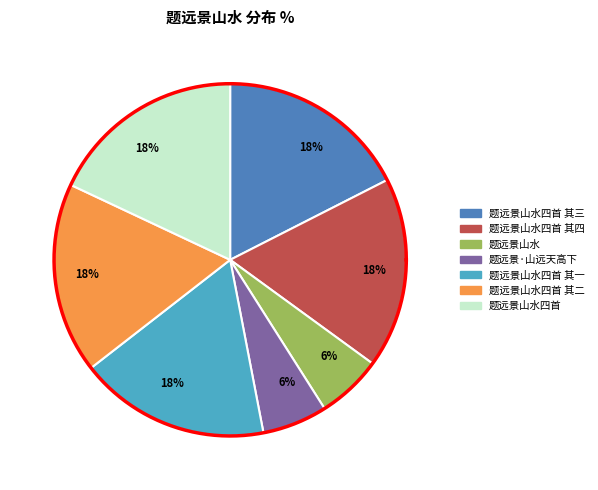

To the nearest percent, what is the average slice percentage?

14%